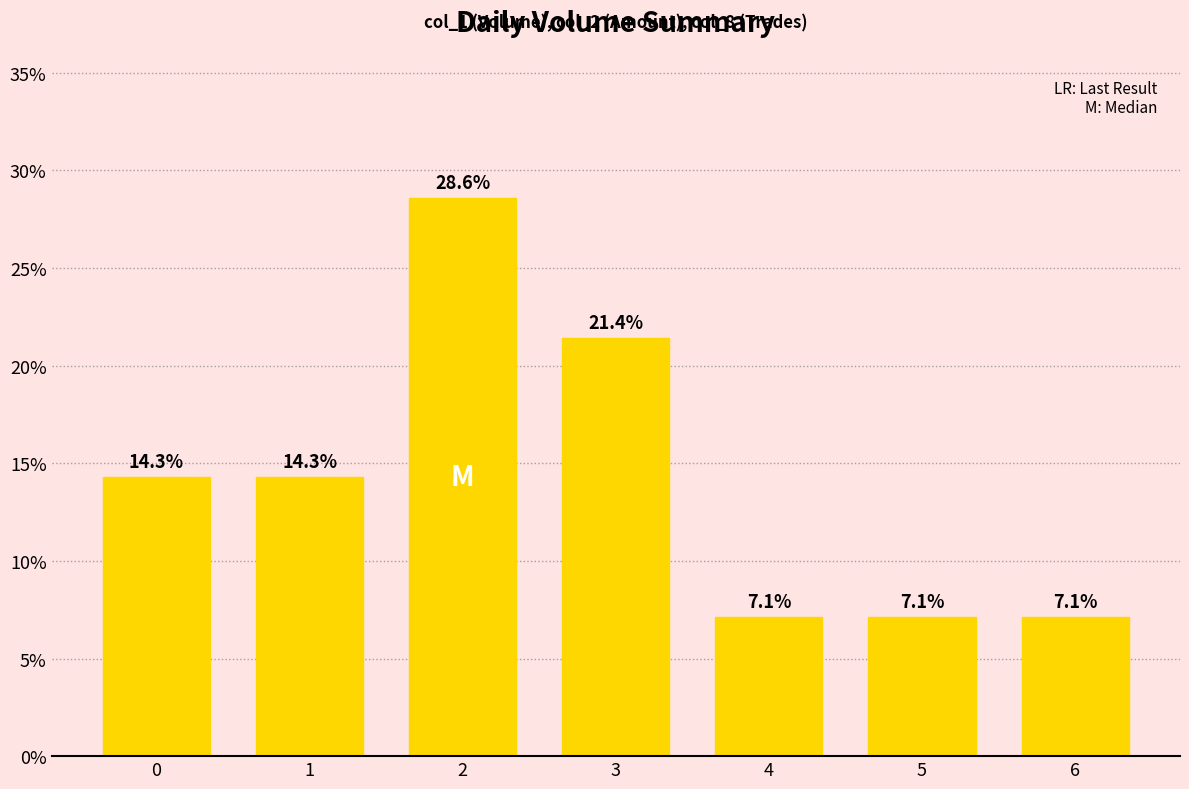

What is the greatest value displayed?

28.6